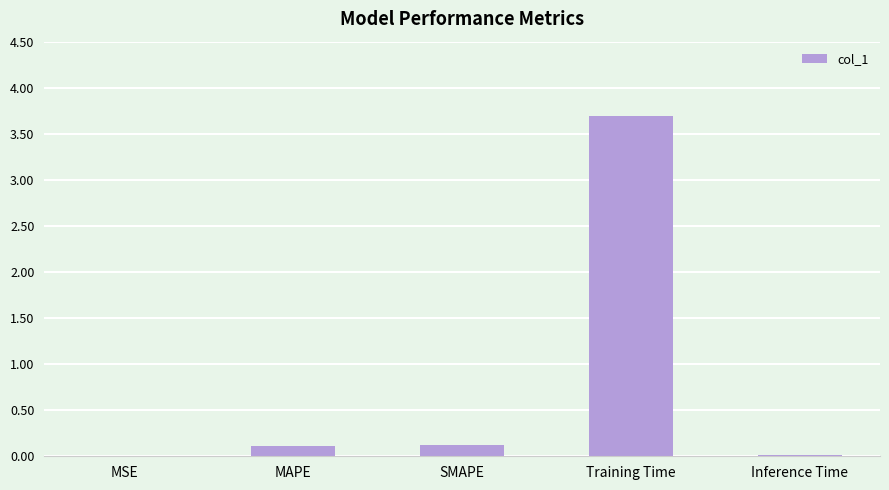

Are the bars horizontal?

No